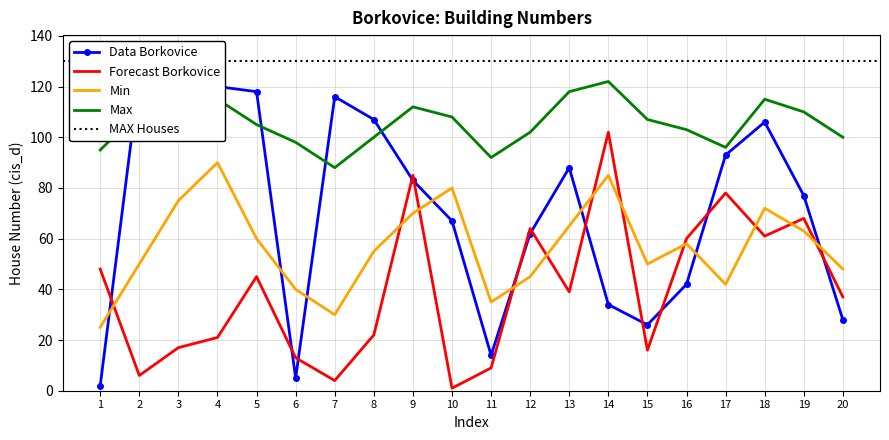

What is the total value across all series at 20?

213